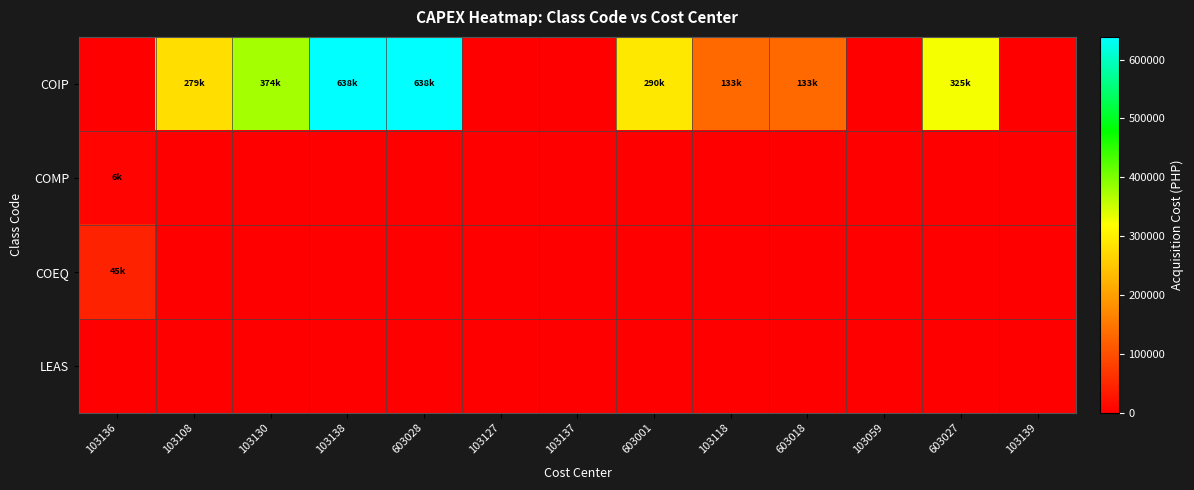

Reading right to left, list all the values displayed in this chart.

COIP: 103139=0.0	603027=325200.0	103059=0.0	603018=133400.0	103118=133399.3	603001=290399.7	103137=0.0	103127=0.0	603028=638450.0	103138=638449.8	103130=374499.5	103108=279199.7	103136=0.0
COMP: 103139=0.0	603027=0.0	103059=0.0	603018=0.0	103118=0.0	603001=0.0	103137=0.0	103127=0.0	603028=0.0	103138=0.0	103130=0.0	103108=0.0	103136=6500.0
COEQ: 103139=0.0	603027=0.0	103059=0.0	603018=0.0	103118=0.0	603001=0.0	103137=0.0	103127=0.0	603028=0.0	103138=0.0	103130=0.0	103108=0.0	103136=44800.0
LEAS: 103139=0.0	603027=0.0	103059=0.0	603018=0.0	103118=0.0	603001=0.0	103137=0.0	103127=0.0	603028=0.0	103138=0.0	103130=0.0	103108=0.0	103136=0.0